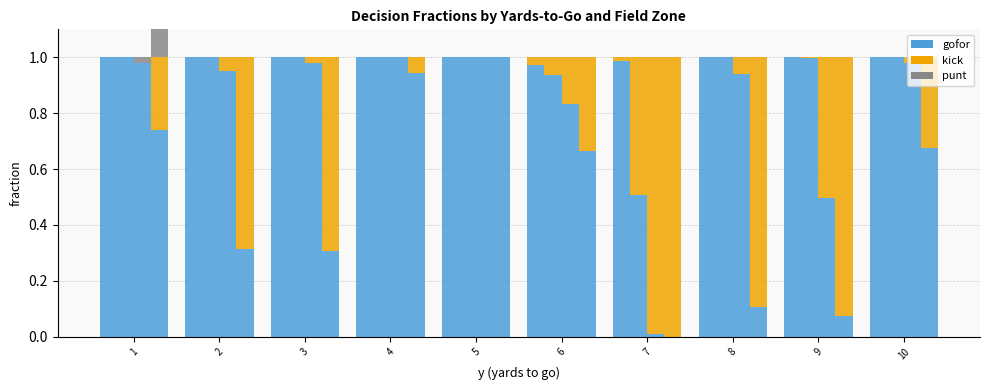

True or false: gofor fzone=1 has a value of 1.0 at 8.

True